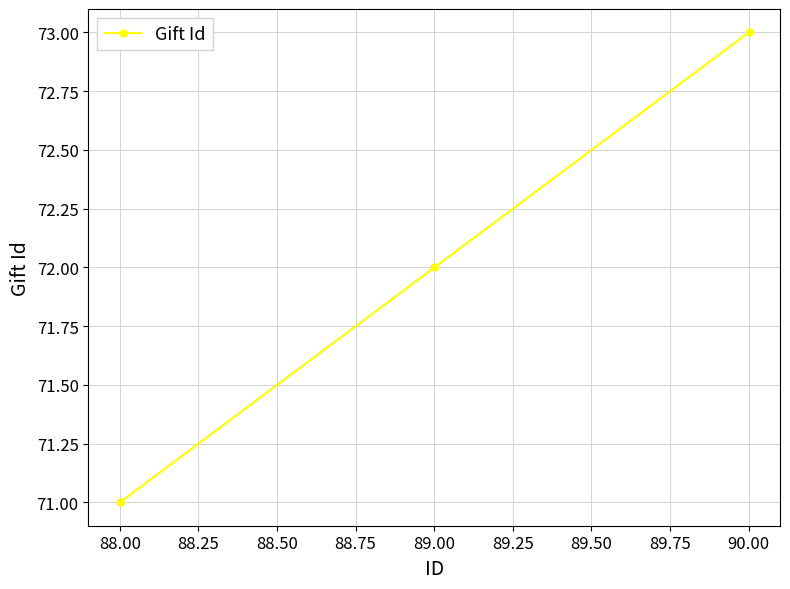

What is the sum of all values?

216